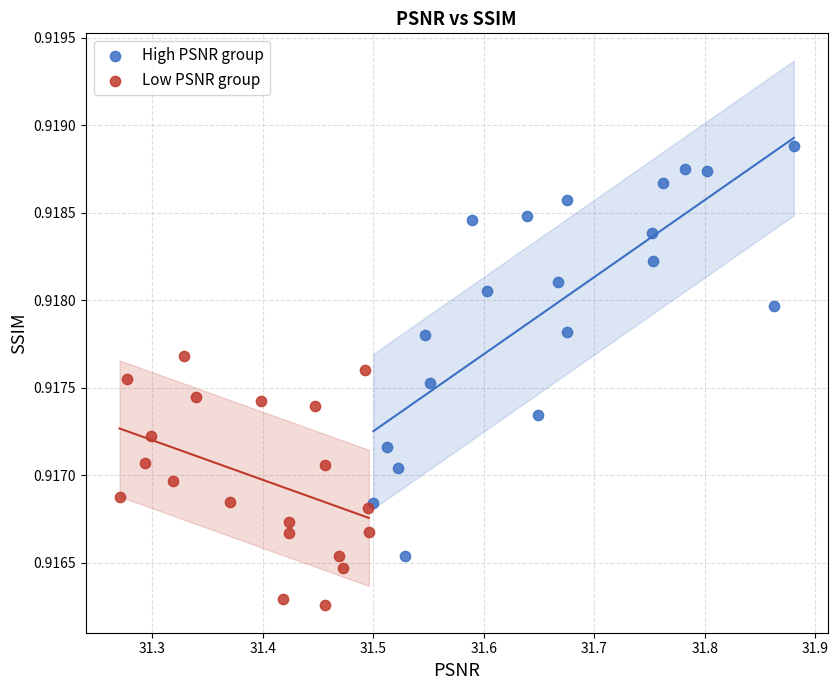

Which series has the widest spread of Y values?

High PSNR group